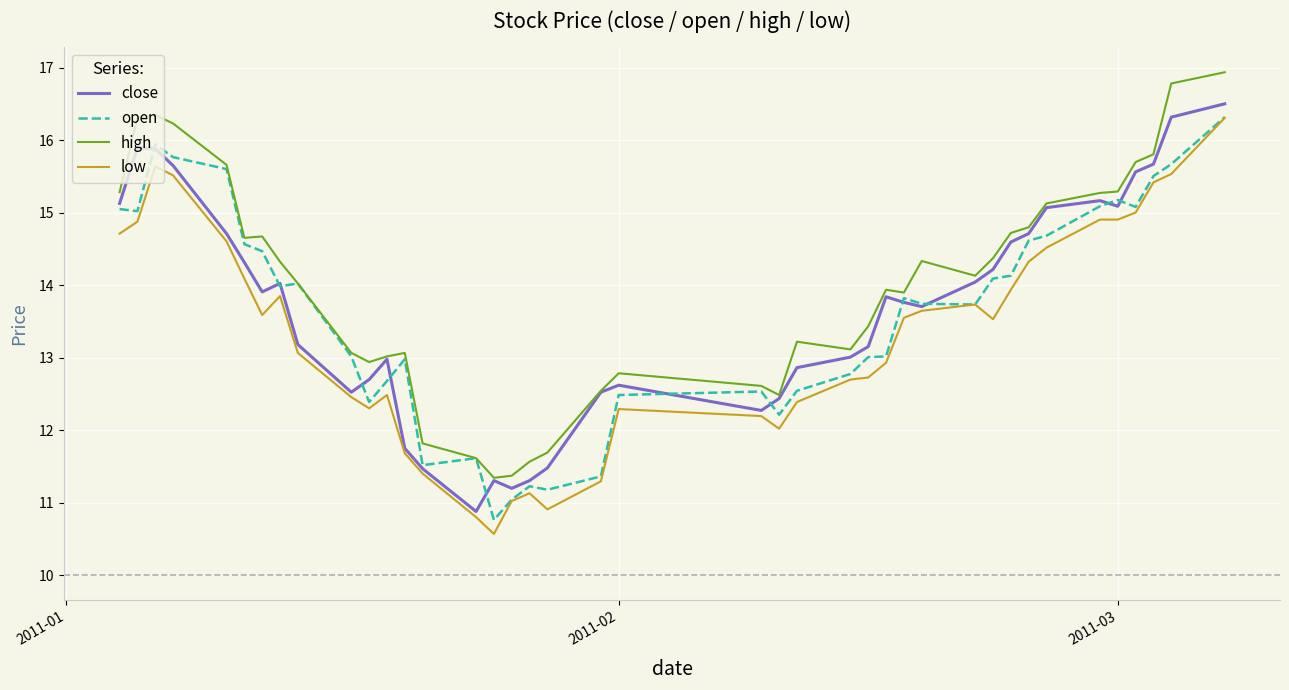

In open, how many points are higher than both neighbors (excluding endpoints)?

8